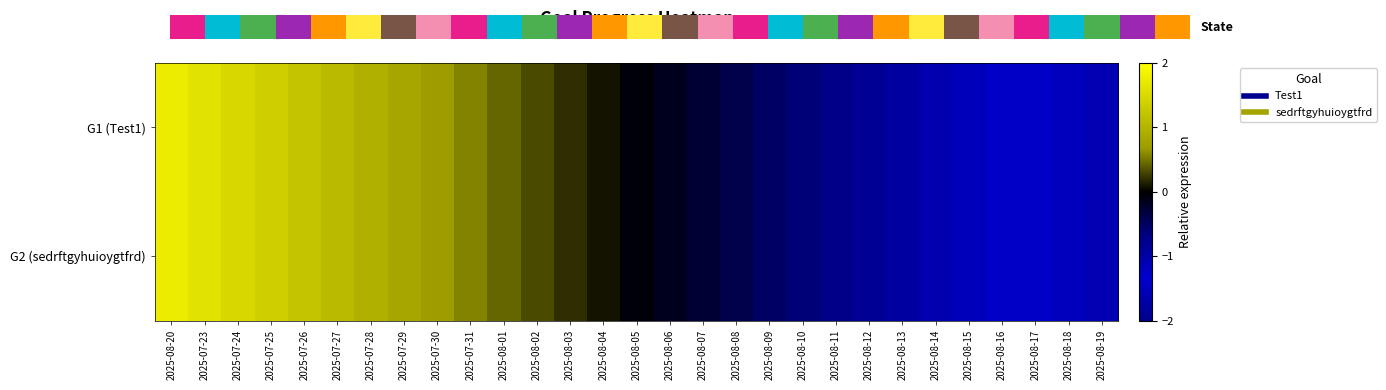

Which series has the largest range (max minus min)?

G1 (Test1)